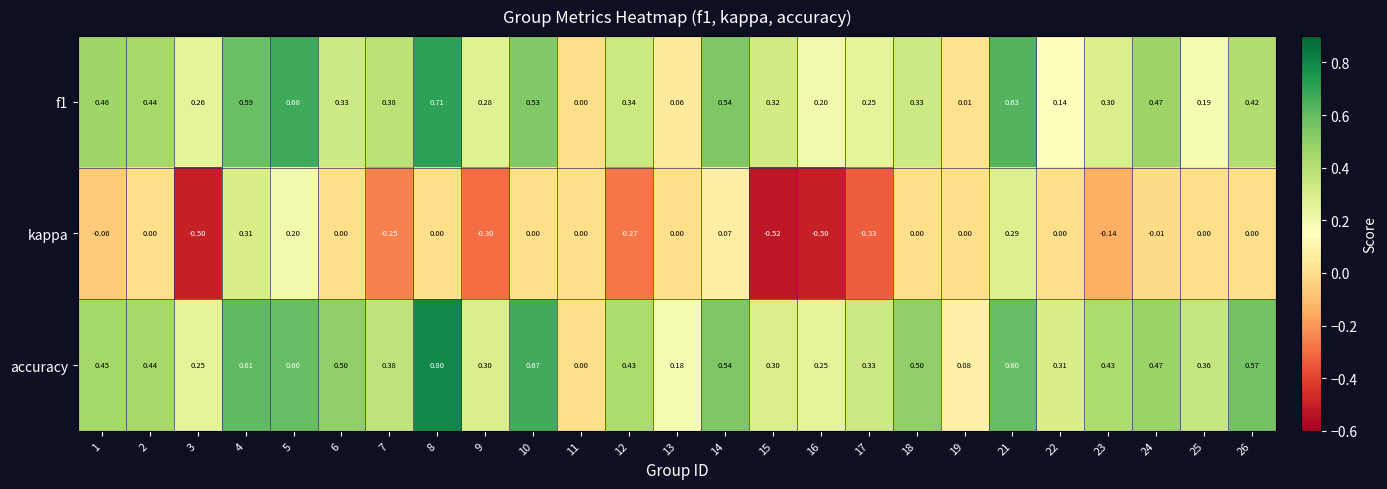

Which series has the largest total across all categories?

accuracy